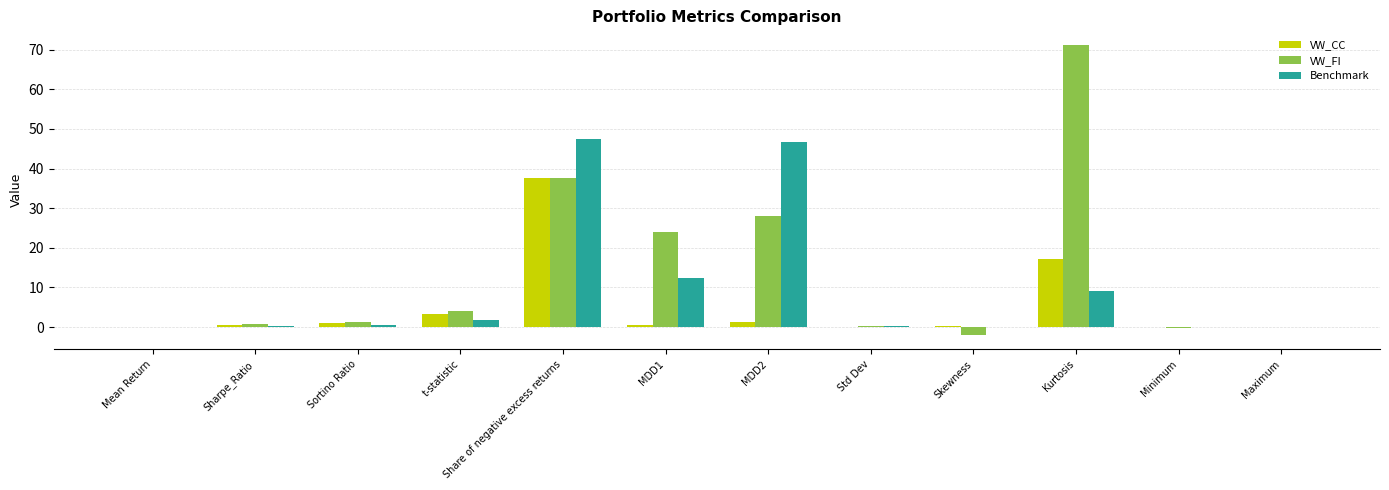

What value does the VW_FI series have at Skewness?

-2.0